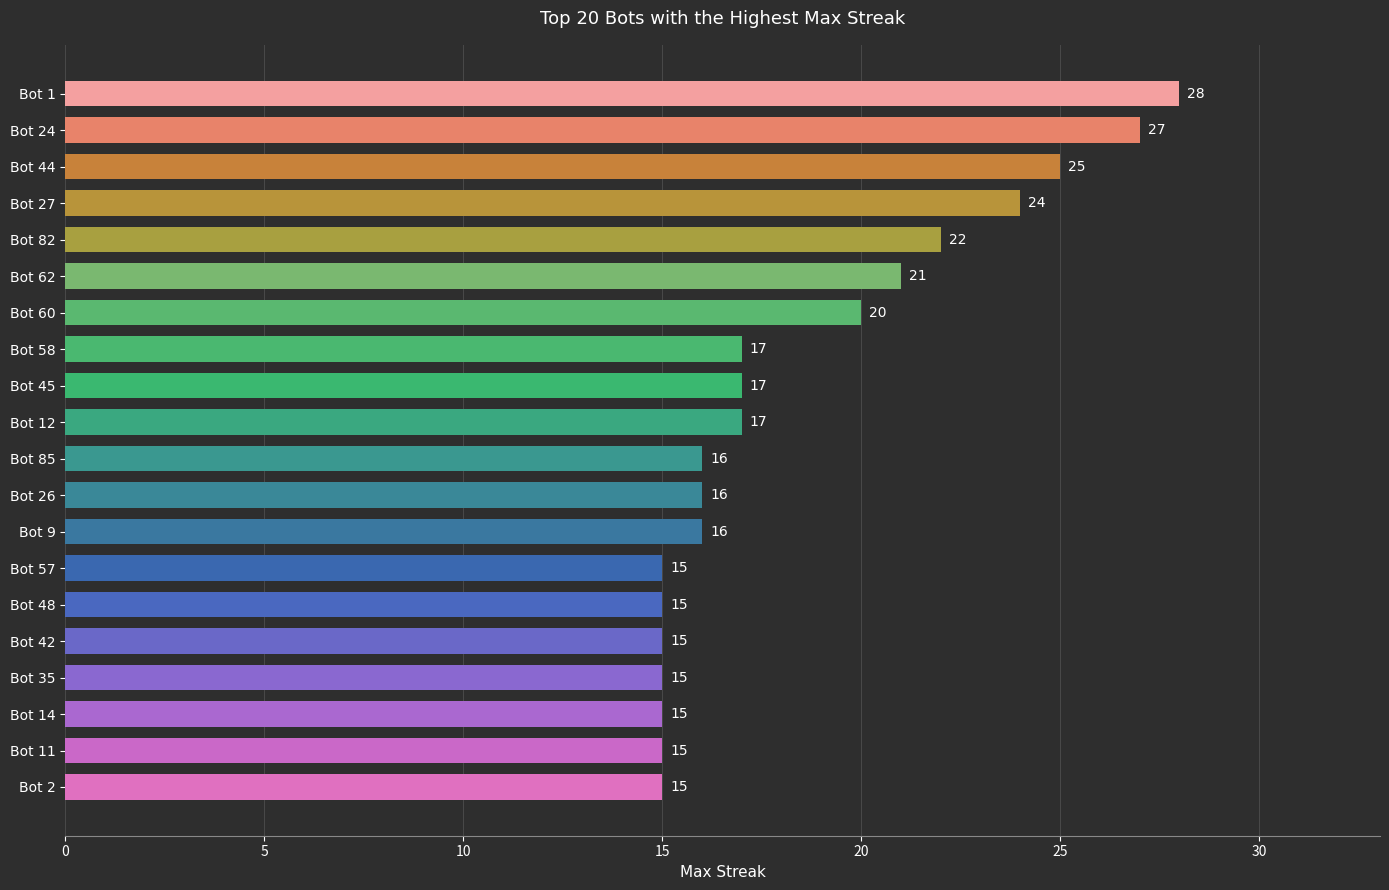

The chart shows a value of 25 at Bot 26. True or false?

False